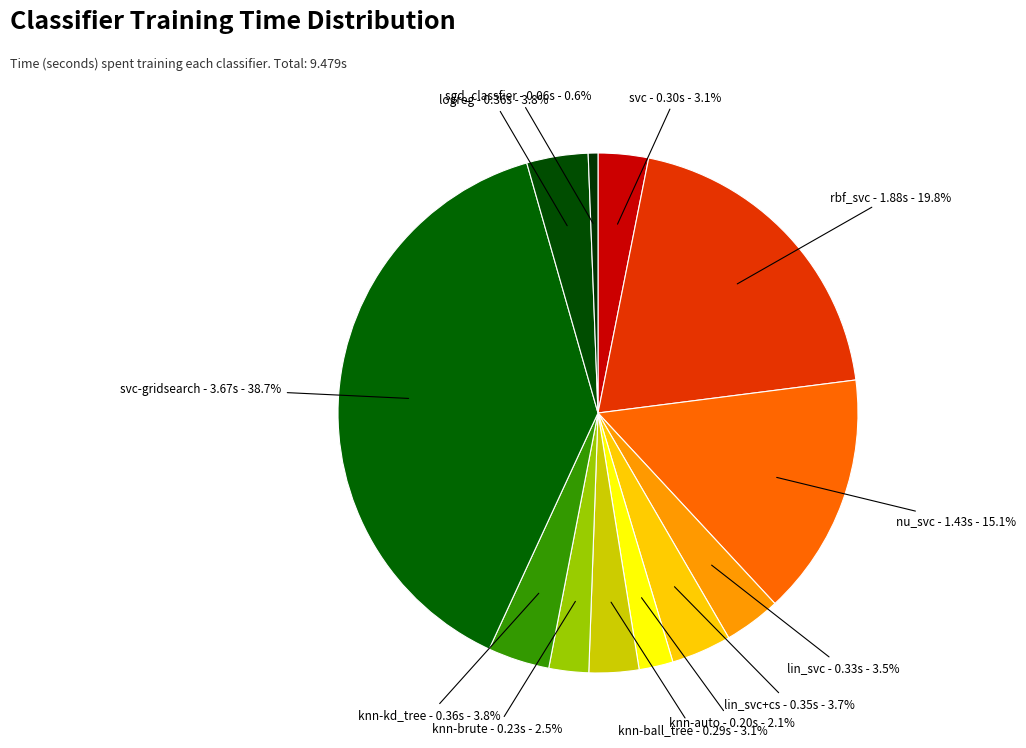

Between sgd_classfier and nu_svc, which is larger?

nu_svc